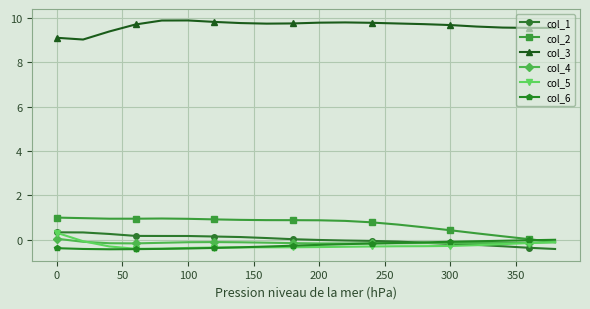

Count the number of data series in this chart.

6